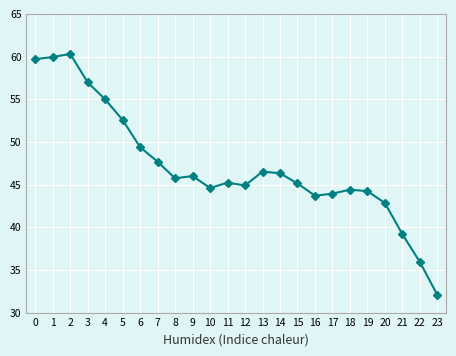

True or false: the data has more than 2 interior local peaks.

True